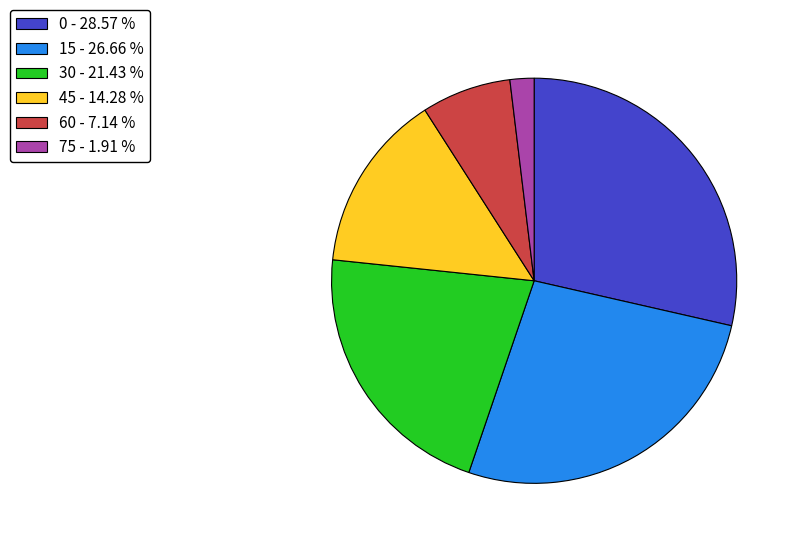

Count the number of slices in the pie.

6